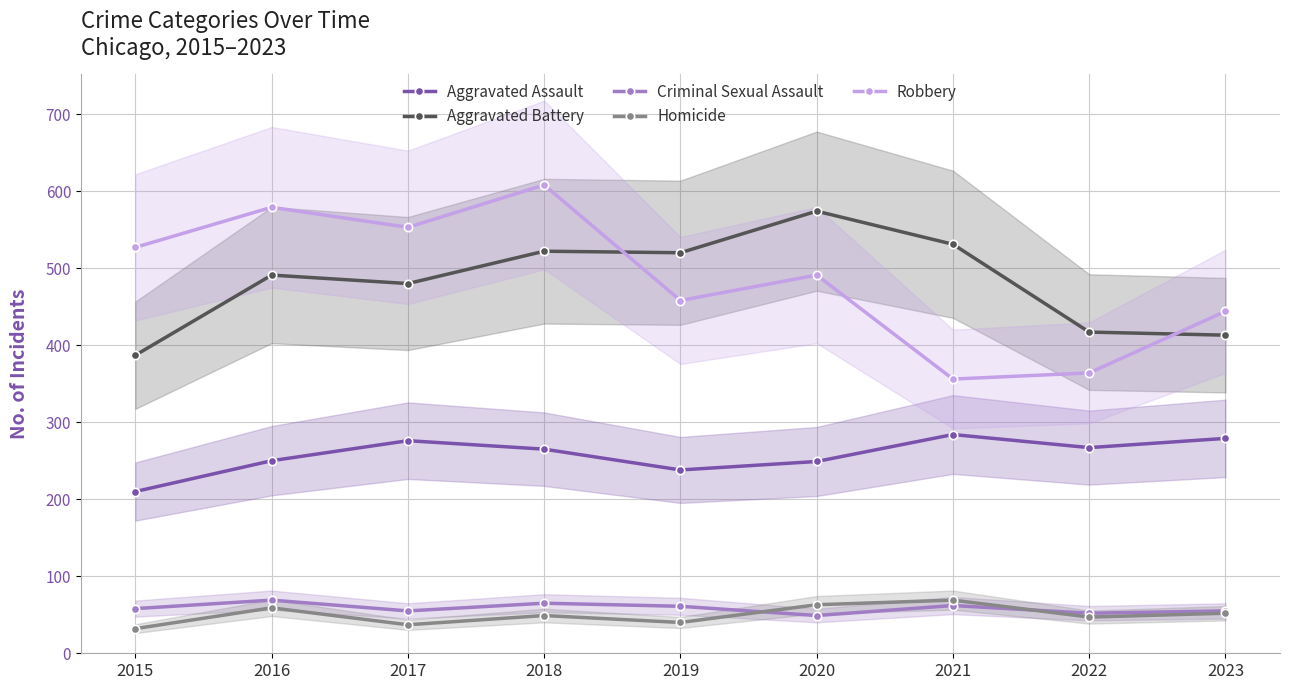

Which category has the lowest value across all series?

2015